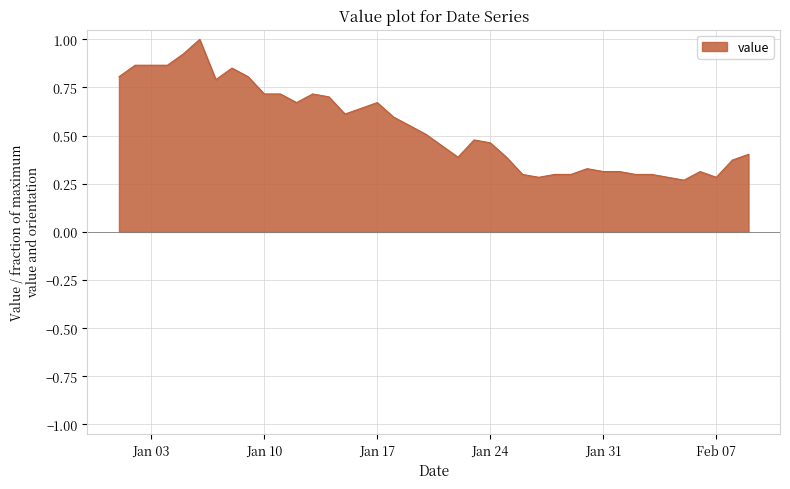

What is the maximum value shown in the chart?

1.0